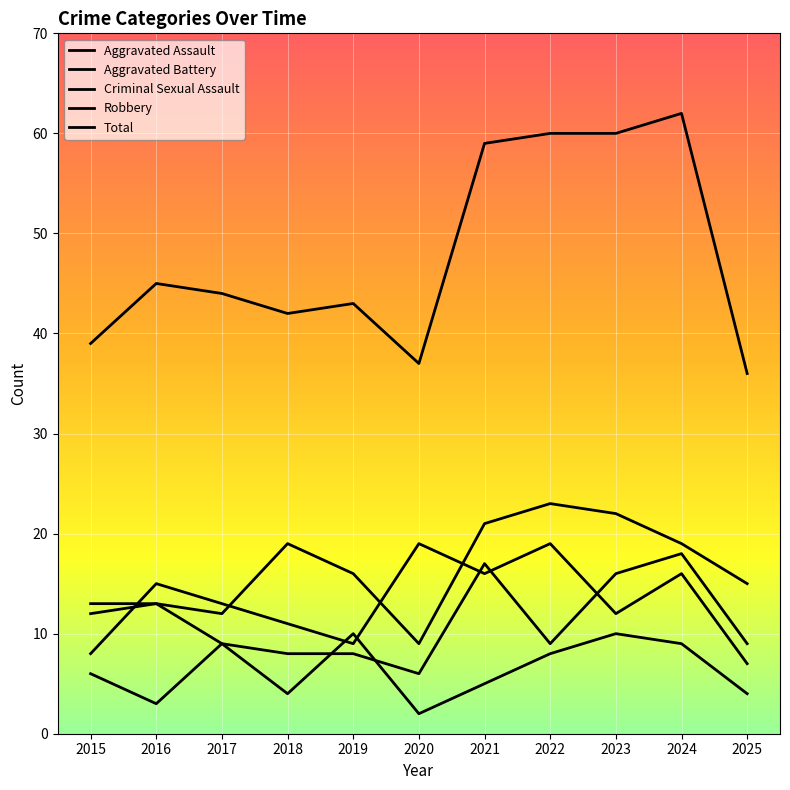

True or false: Aggravated Battery has a value of 9 at 2020.

False